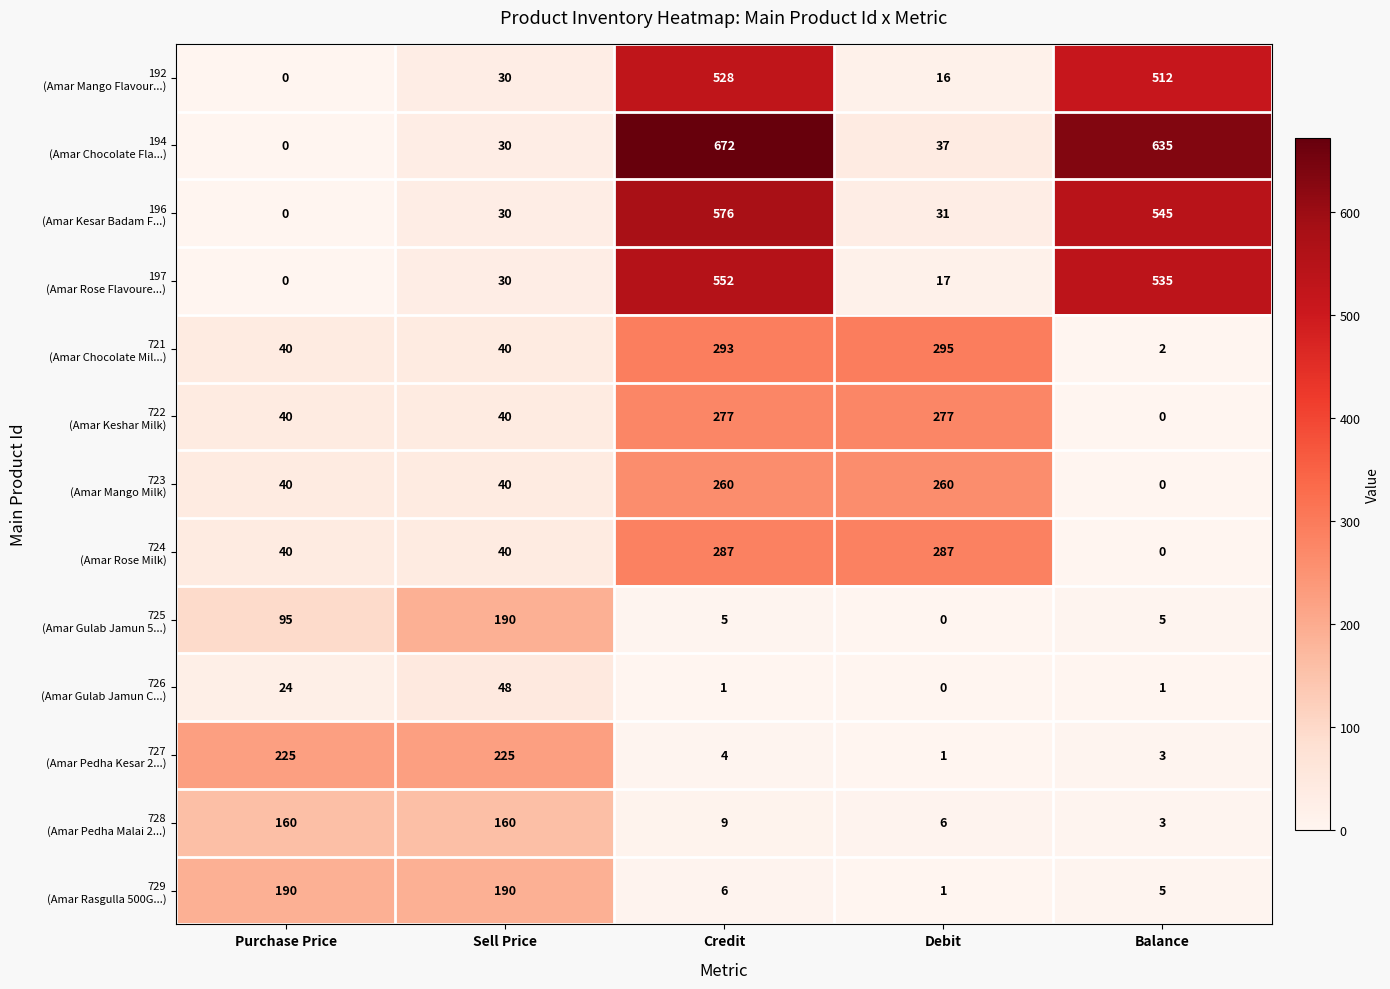

What is the difference between the highest and lowest values at Purchase Price?

225